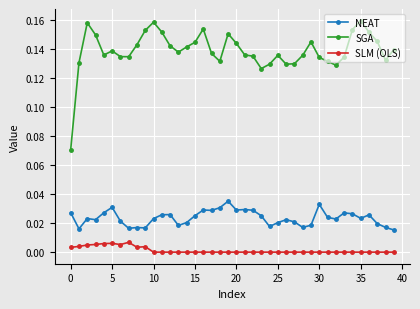

List the series in order of their peak value, highest first.

SGA, NEAT, SLM (OLS)